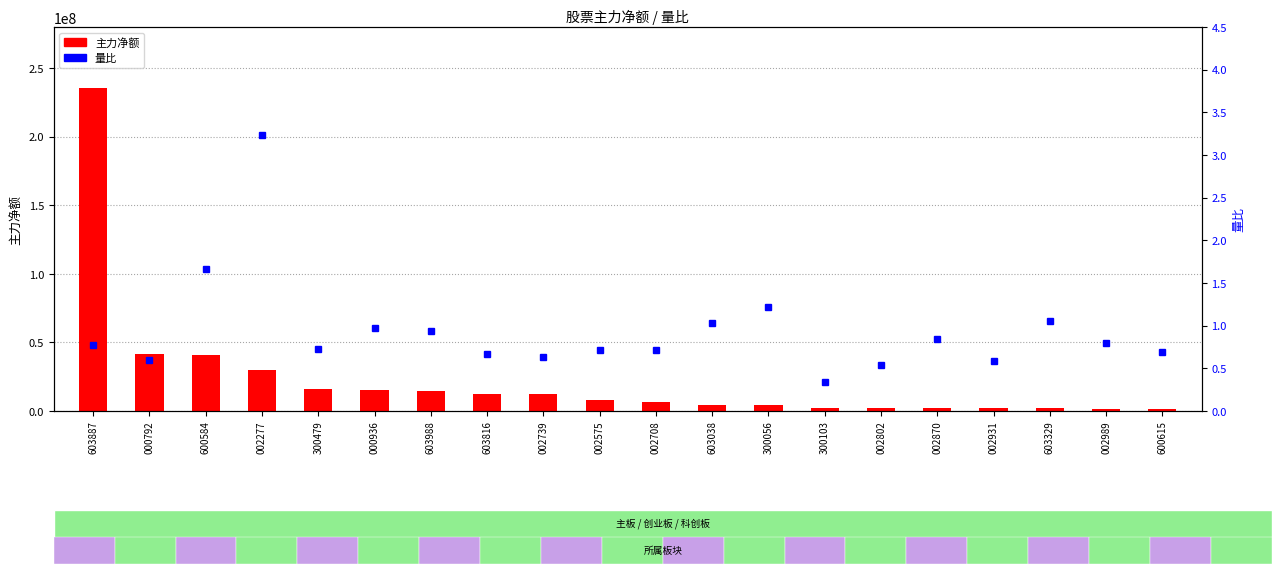

Is the value of 量比 at 002870 greater than the value of 主力净额 at 002277?

No